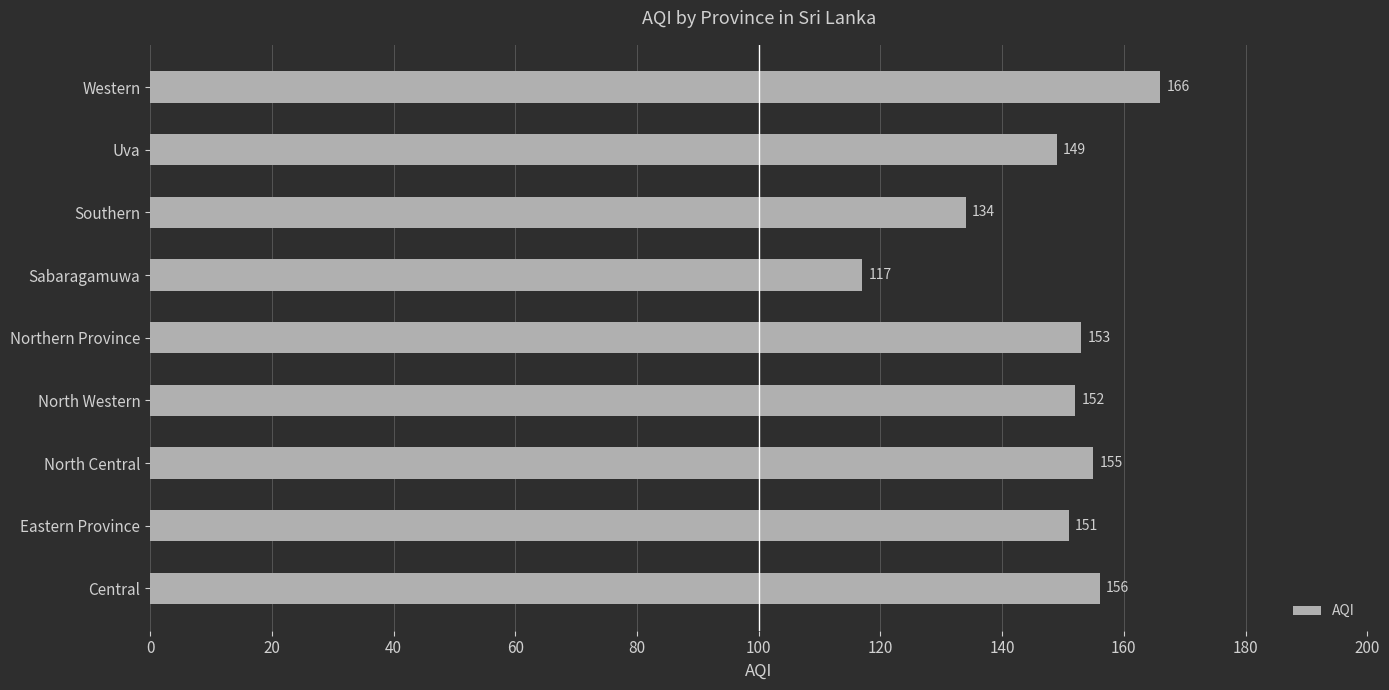

How many data points are less than 152?

4